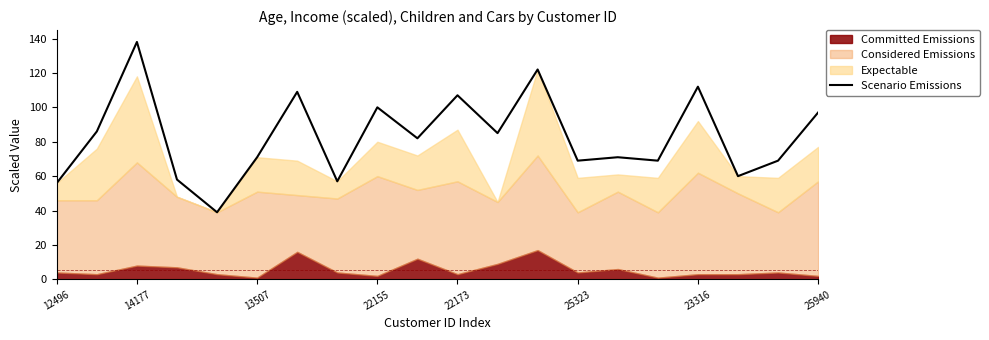

Reading left to right, transcribe all the data shown in this chart.

56	86	138	58	39	71	109	57	100	82	107	85	122	69	71	69	112	60	69	97